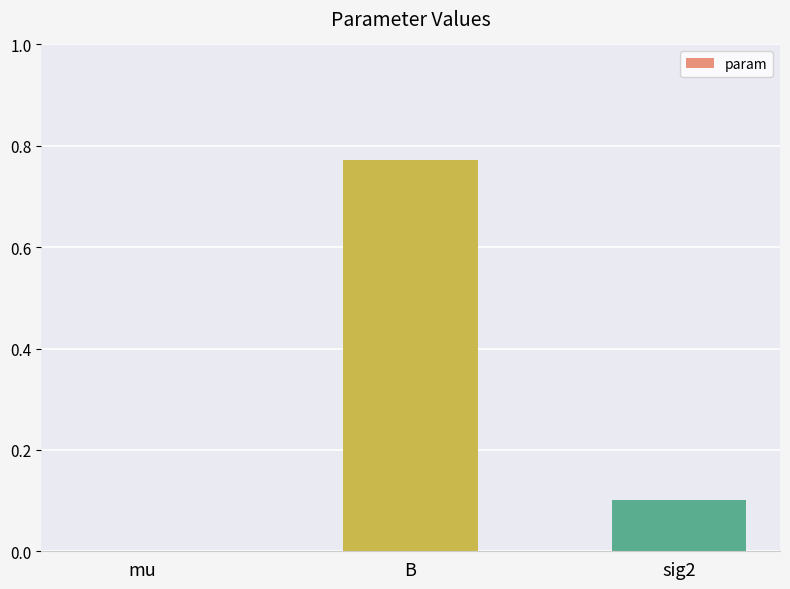

Does the chart contain stacked bars?

No